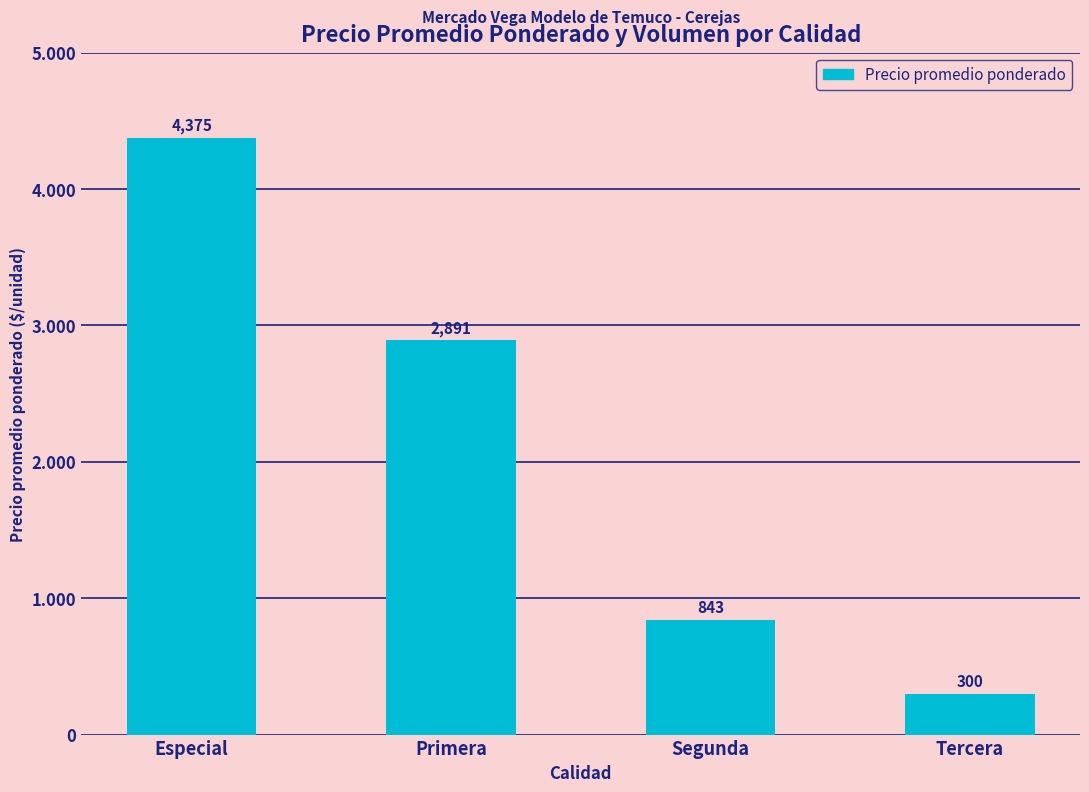

Rank the categories by value from highest to lowest.

Especial, Primera, Segunda, Tercera